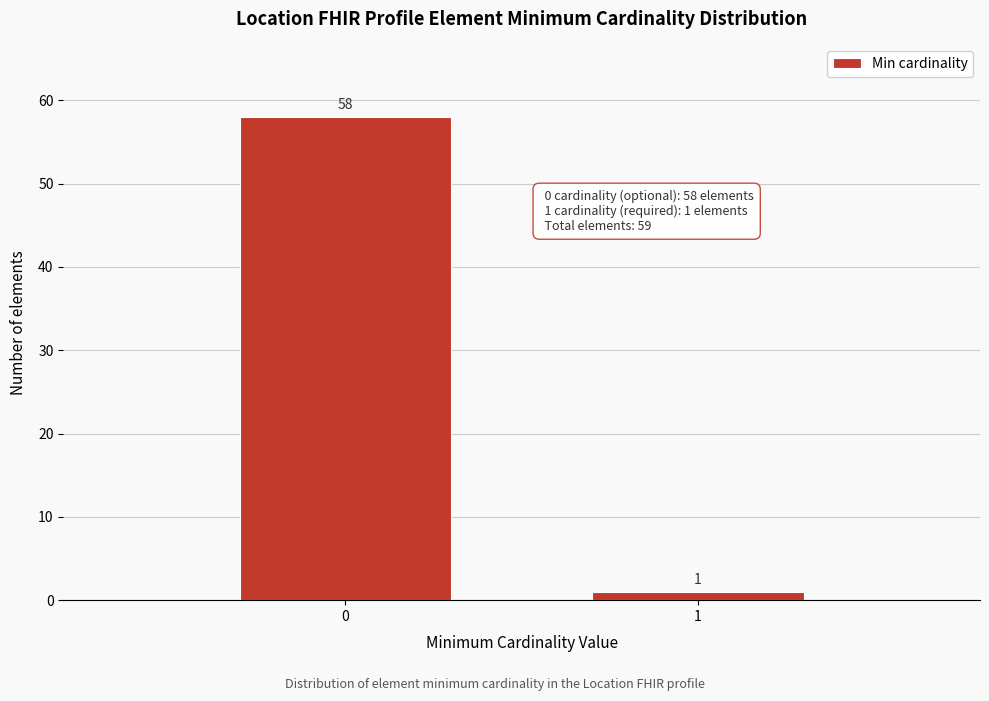

Reading left to right, transcribe all the data shown in this chart.

0=58	1=1